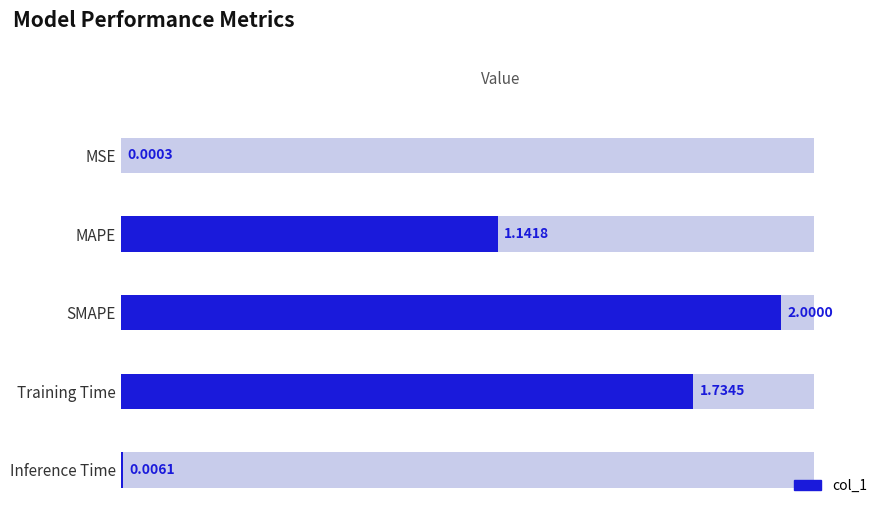

Are the bars grouped side by side (vs. stacked)?

No